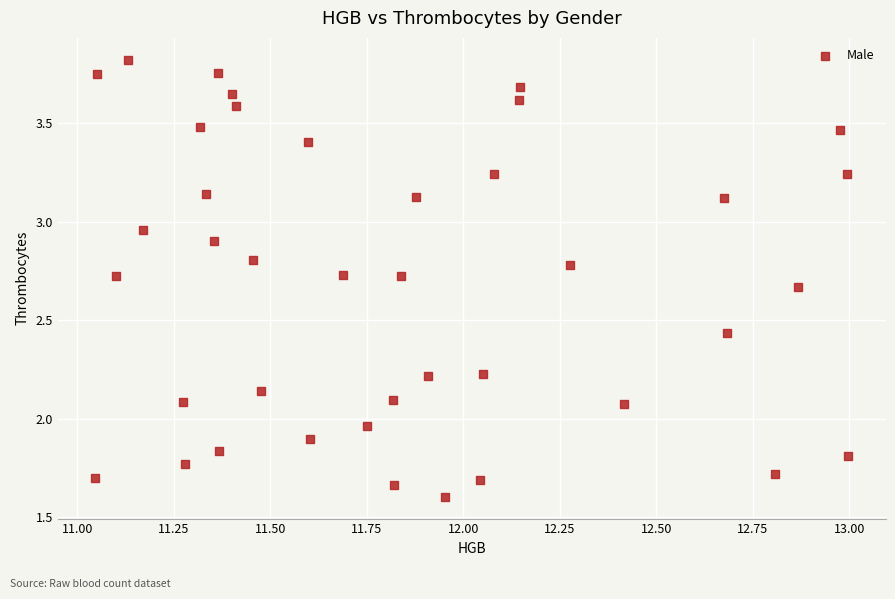

How many data points are displayed?

40